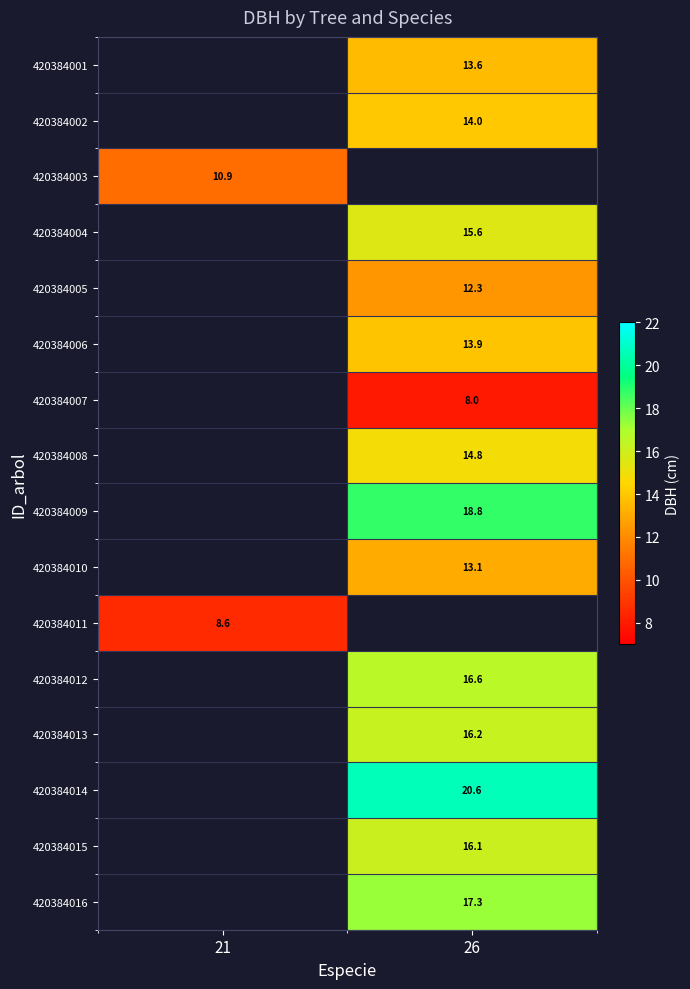

The 420384003 series shows 5.7 at 21. True or false?

False